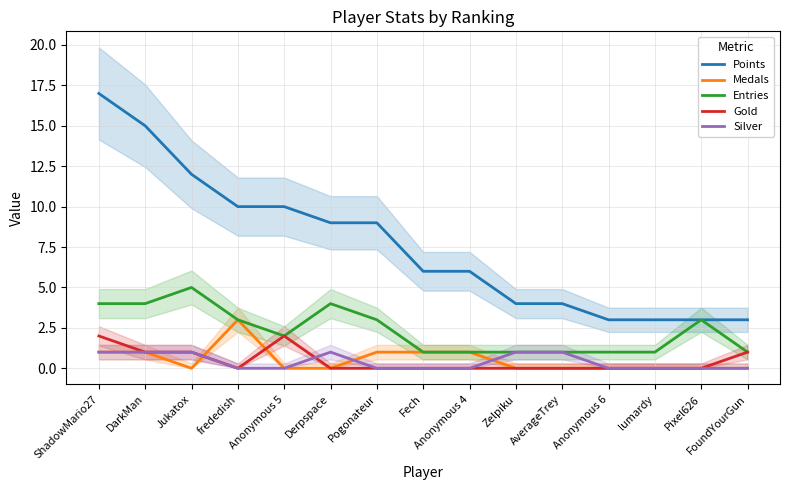

List the series in order of their peak value, highest first.

Points, Entries, Medals, Gold, Silver